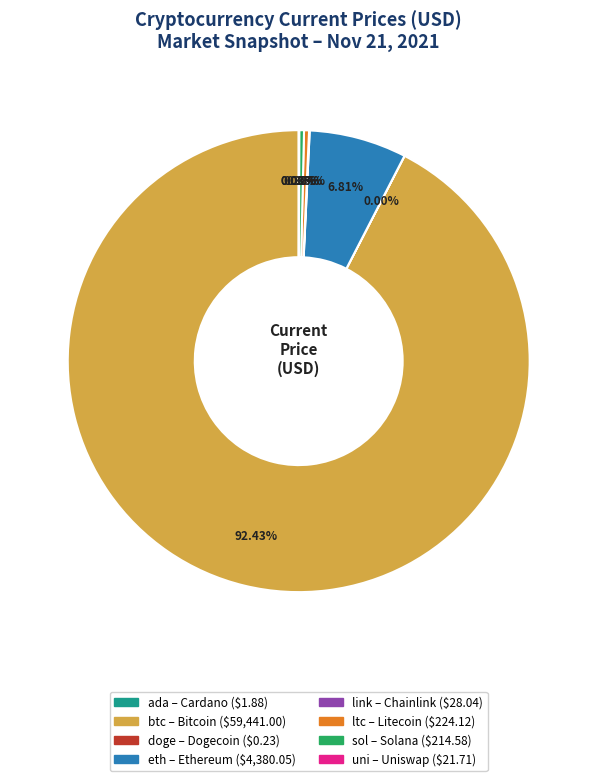

Does ltc represent more than half of the total?

No